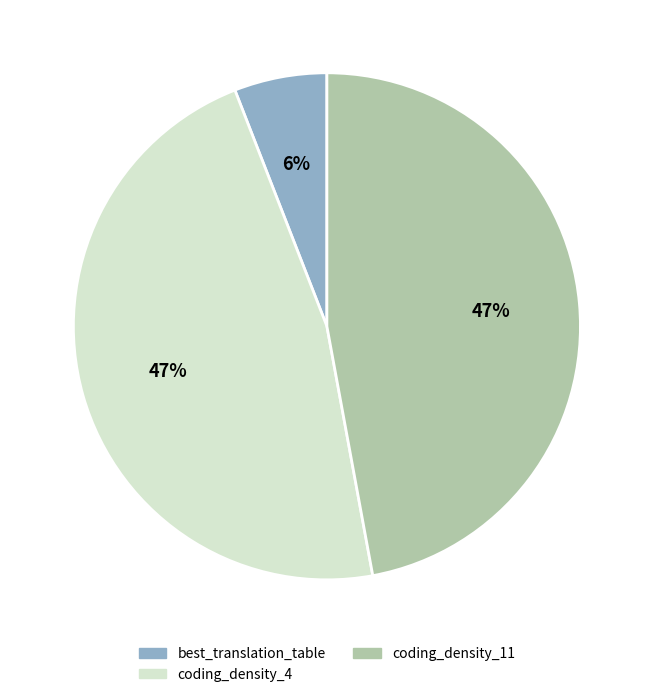

The coding_density_11 slice represents 59% of the pie. True or false?

False